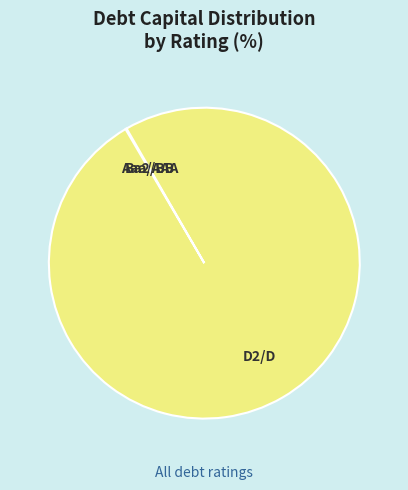

Which slice represents more than half of the pie?

D2/D